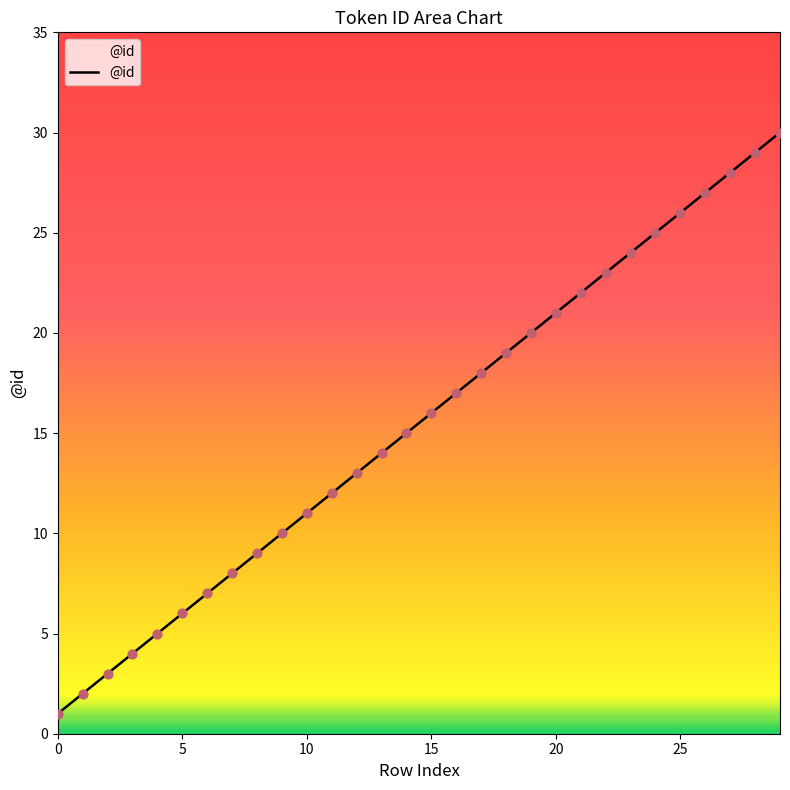

What is the greatest value displayed?

30